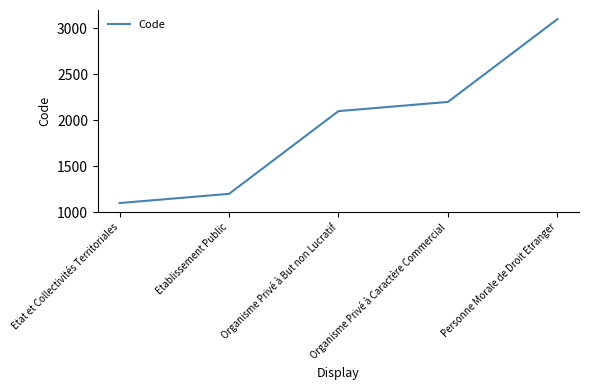

What is the approximate value at Etat et Collectivités Territoriales, to the nearest 50?

1100